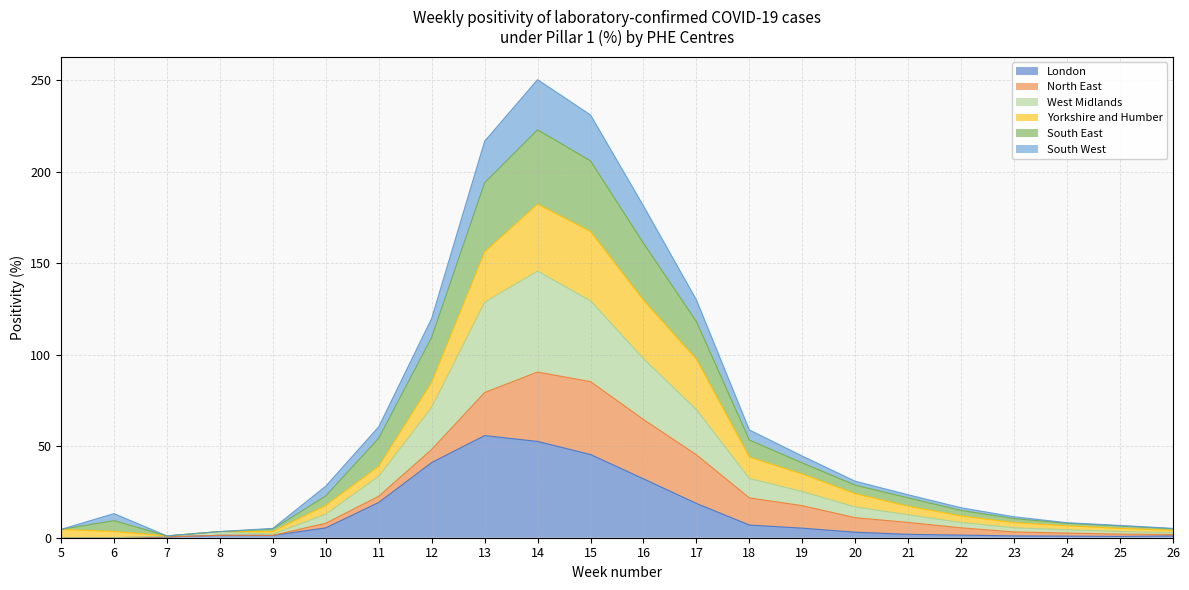

Which category has the lowest value in the South East series?

7